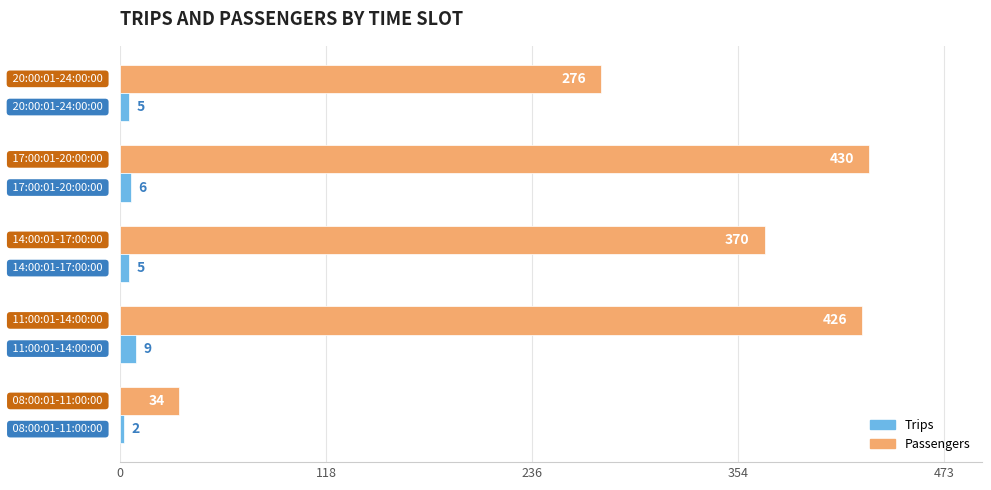

Which series has the widest spread of values?

Passengers